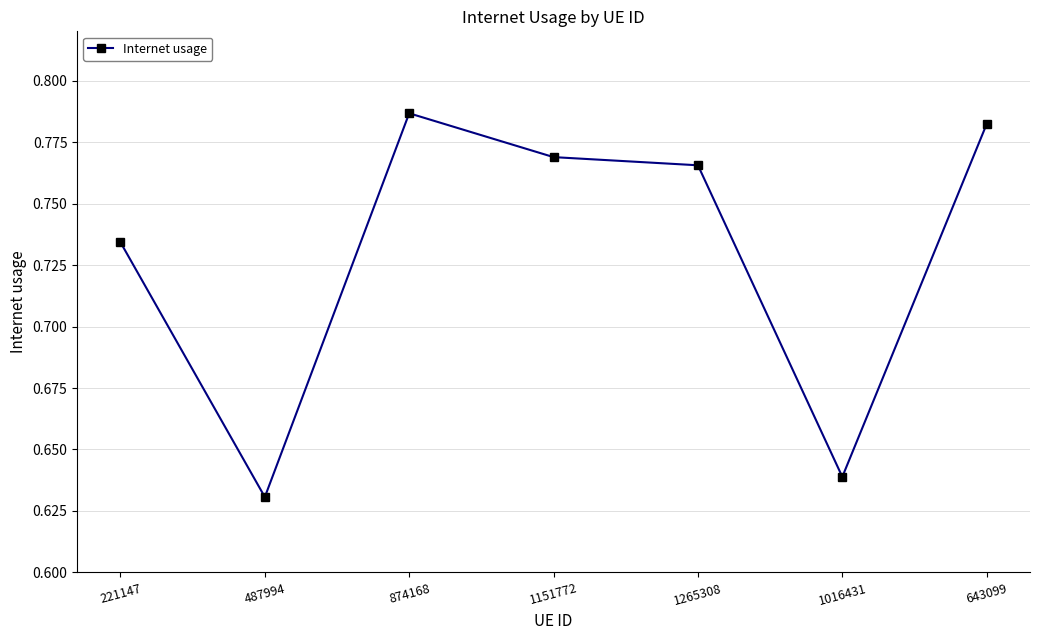

The chart shows a value of 1.3 at 221147. True or false?

False